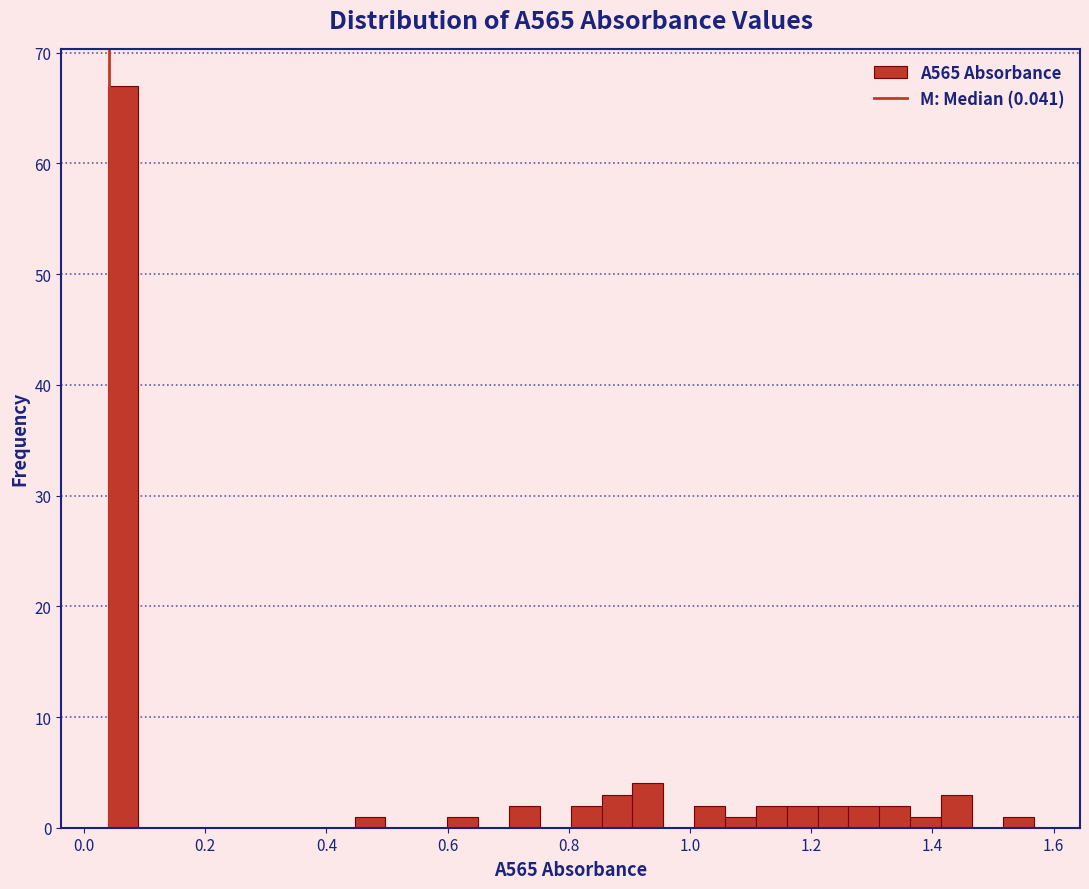

Read against the x-axis, roughly where is the centre of the tallest bar?

0.06